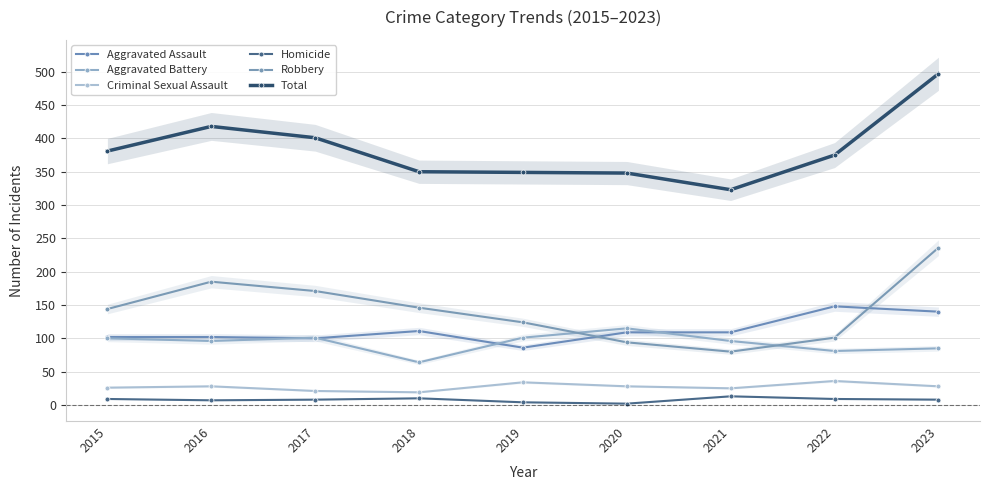

Reading right to left, transcribe all the data shown in this chart.

Aggravated Assault: 2023=140	2022=148	2021=109	2020=109	2019=86	2018=111	2017=100	2016=102	2015=102
Aggravated Battery: 2023=85	2022=81	2021=96	2020=115	2019=101	2018=64	2017=101	2016=96	2015=100
Criminal Sexual Assault: 2023=28	2022=36	2021=25	2020=28	2019=34	2018=19	2017=21	2016=28	2015=26
Homicide: 2023=8	2022=9	2021=13	2020=2	2019=4	2018=10	2017=8	2016=7	2015=9
Robbery: 2023=236	2022=101	2021=80	2020=94	2019=124	2018=146	2017=171	2016=185	2015=144
Total: 2023=497	2022=375	2021=323	2020=348	2019=349	2018=350	2017=401	2016=418	2015=381